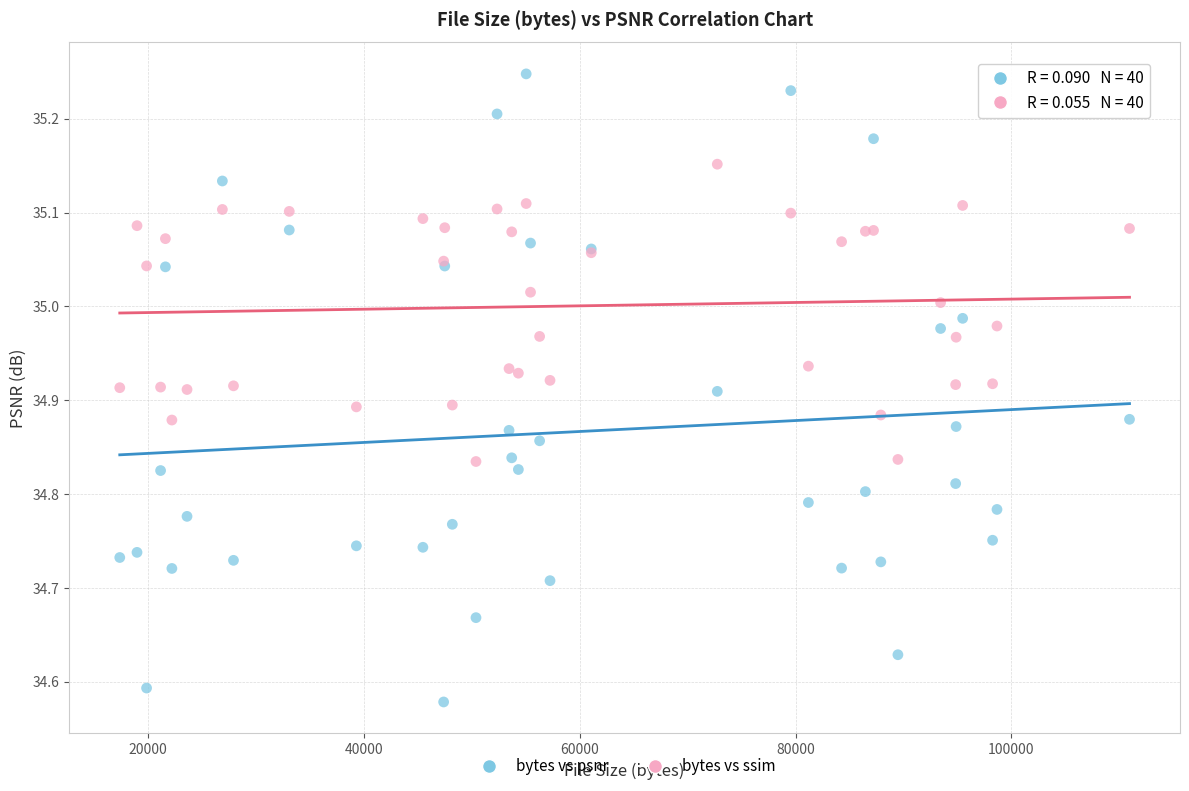

Which series has the widest spread of Y values?

bytes vs psnr